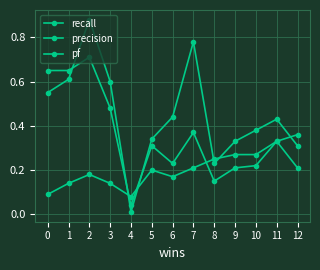

What is the maximum value for recall?

0.9